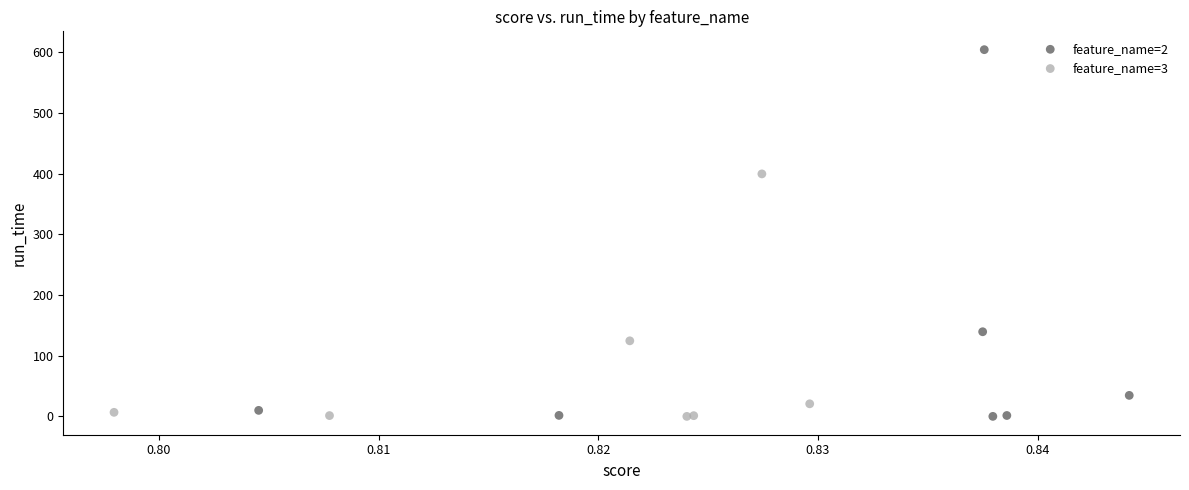

Which series has the widest spread of Y values?

feature_name=2